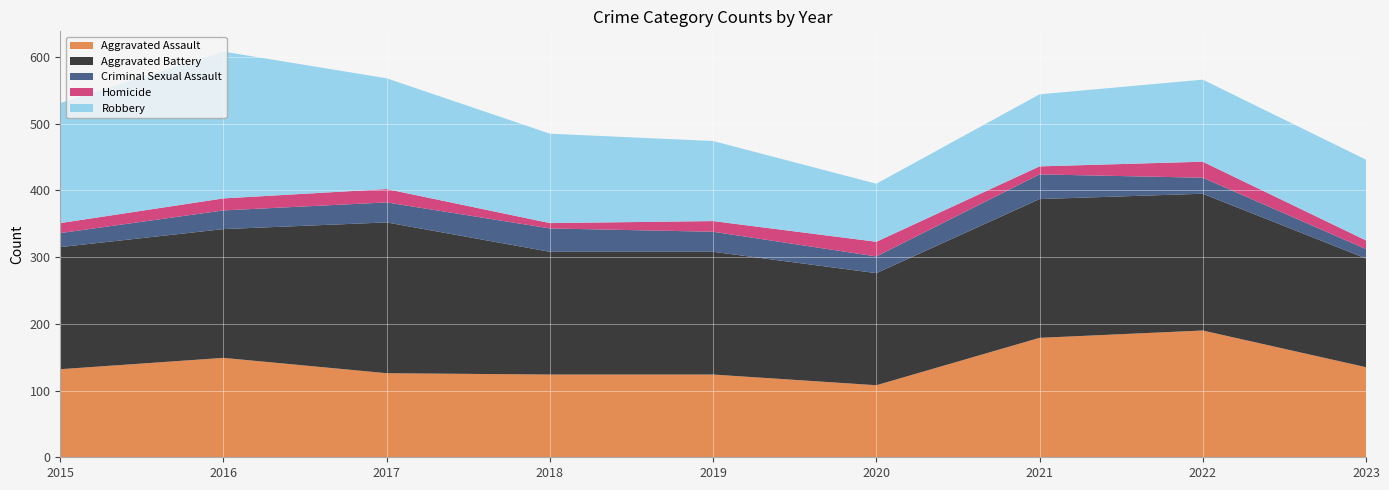

Reading left to right, what are all the values shown in this chart?

Aggravated Assault: 132	149	126	124	124	108	179	190	135
Aggravated Battery: 183	193	226	184	184	168	208	205	163
Criminal Sexual Assault: 21	28	30	35	30	25	37	24	14
Homicide: 15	18	20	8	16	22	12	24	13
Robbery: 180	220	166	134	120	87	108	123	121